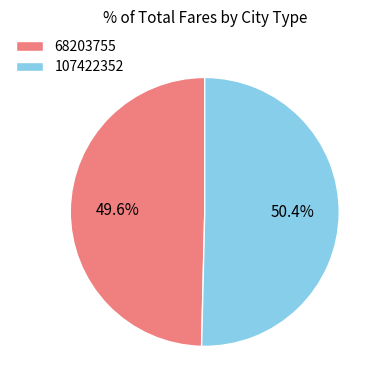

What is the total percentage of 68203755 and 107422352?

100.0%